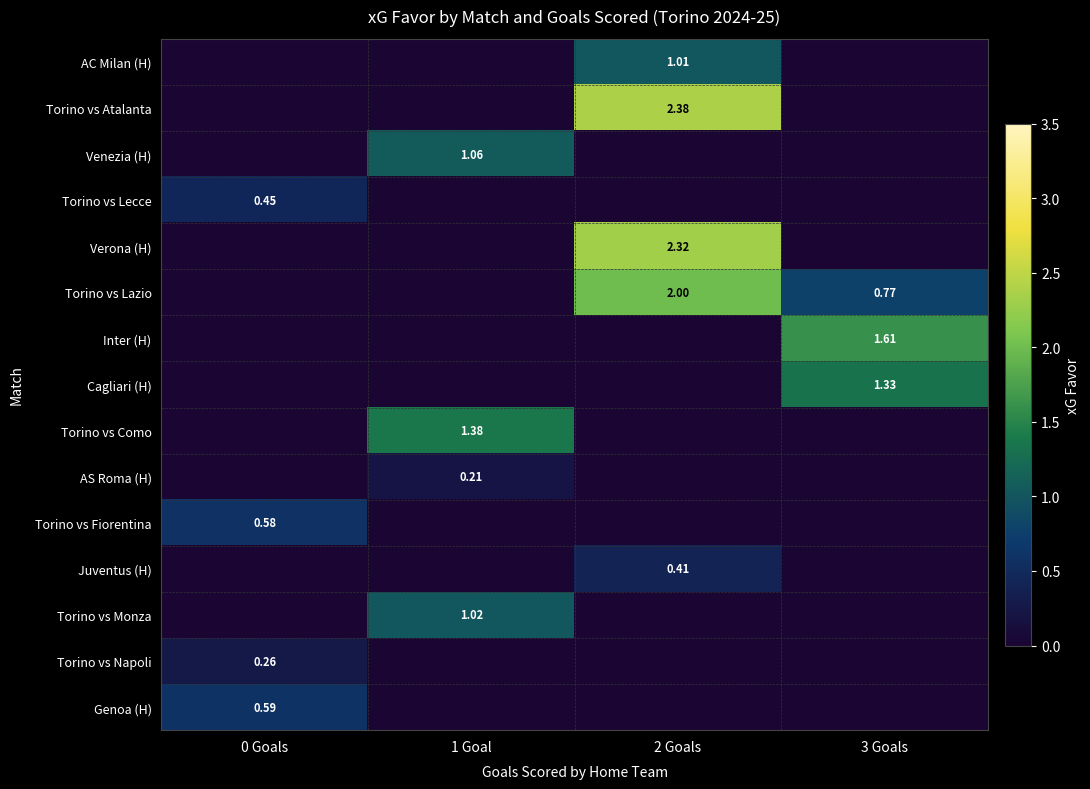

The Torino vs Lazio series shows 1.1 at 1 Goal. True or false?

False